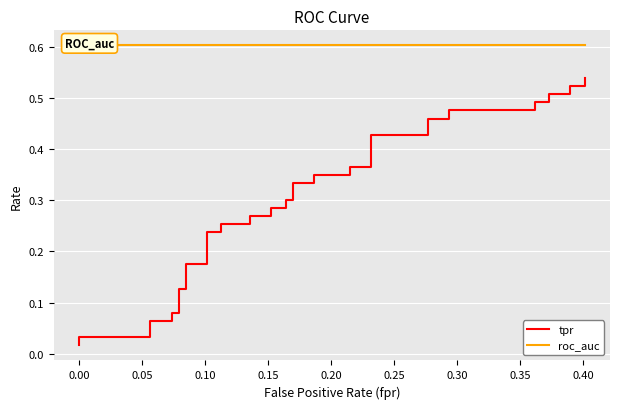

True or false: tpr and roc_auc intersect in this chart.

False